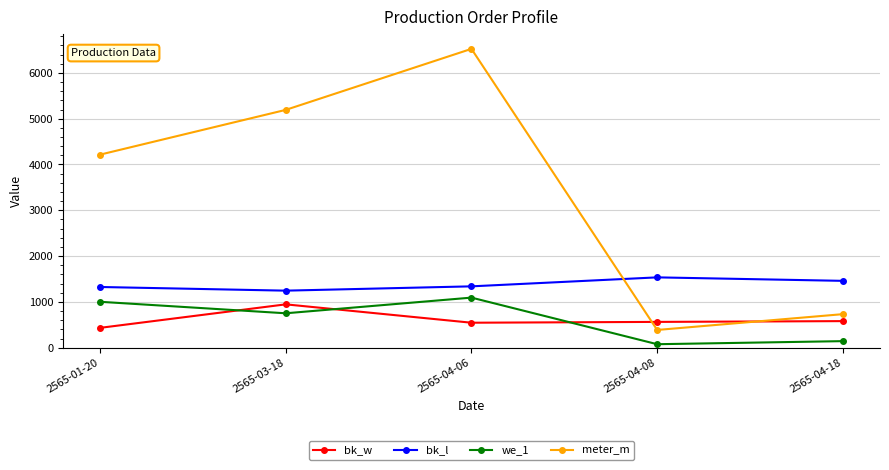

Which series has the largest total across all categories?

meter_m